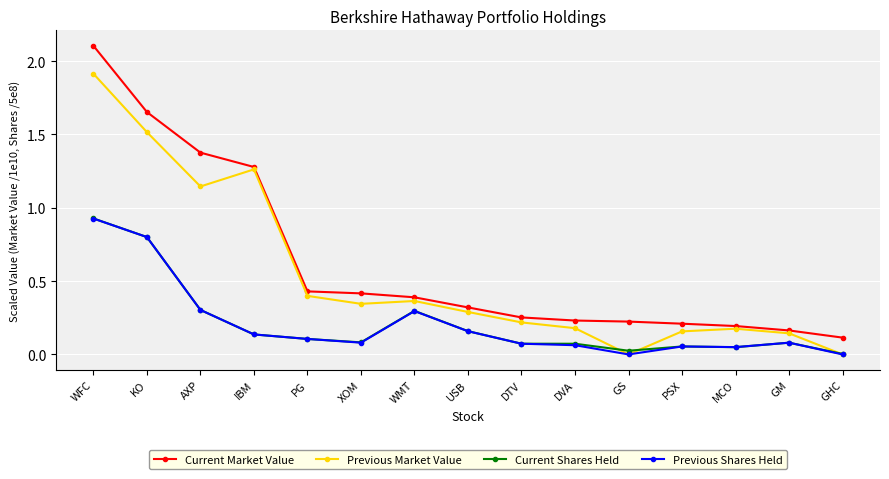

What is the label of the 4th point from the left?

IBM